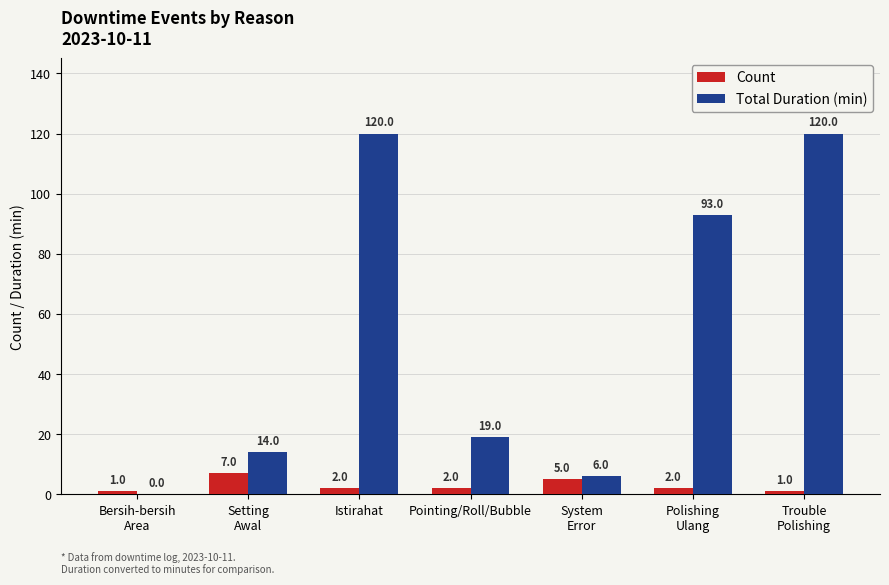

Are the bars grouped side by side (vs. stacked)?

Yes